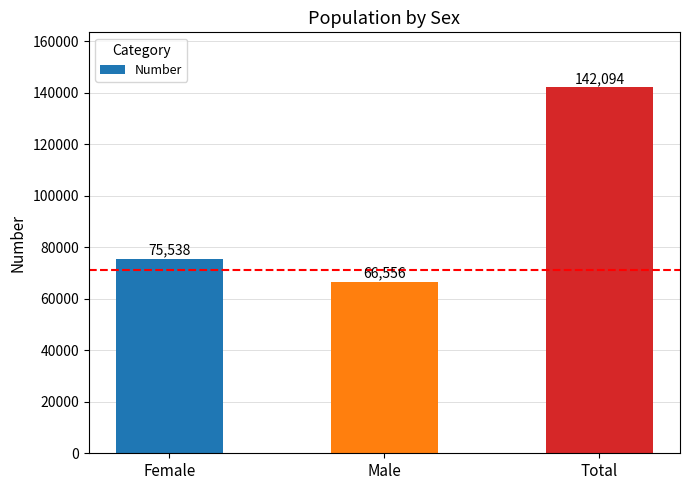

How many bars are there in total?

3